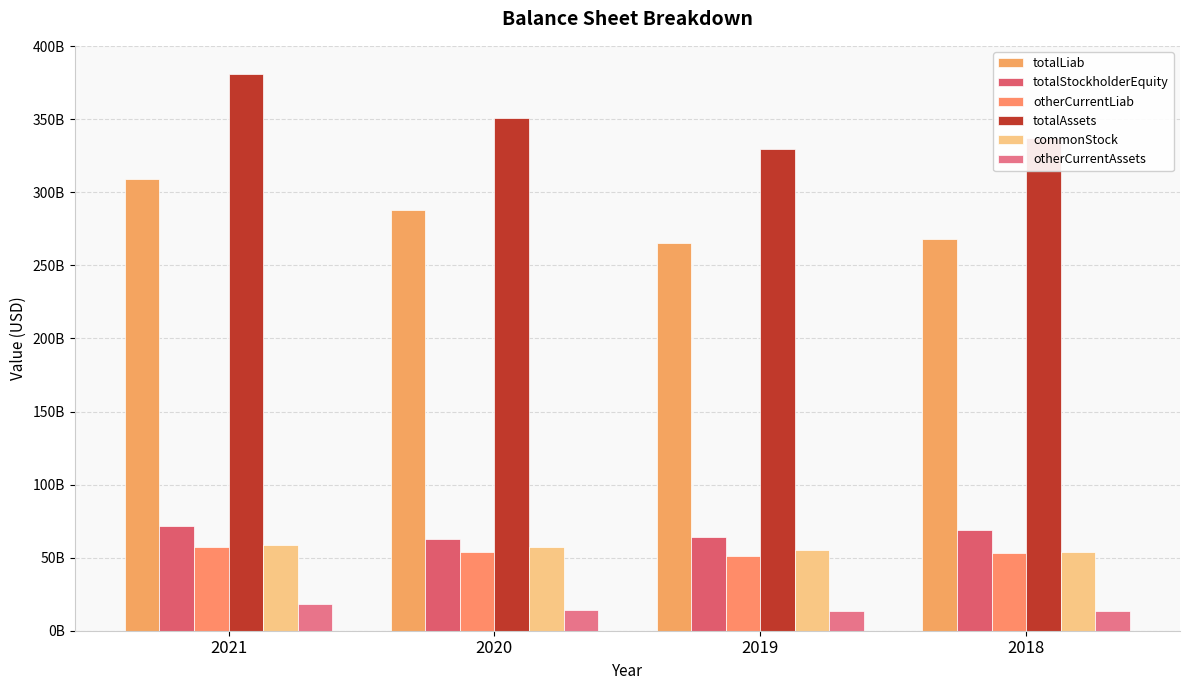

Reading left to right, extract all data points from this chart.

totalLiab: 2021=309259000000	2020=287912000000	2019=265560000000	2018=267980000000
totalStockholderEquity: 2021=71932000000	2020=63090000000	2019=64280000000	2018=69178000000
otherCurrentLiab: 2021=57043000000	2020=53577000000	2019=51306000000	2018=53255000000
totalAssets: 2021=381191000000	2020=351002000000	2019=329840000000	2018=337158000000
commonStock: 2021=58424000000	2020=57365000000	2019=54989000000	2018=54203000000
otherCurrentAssets: 2021=18112000000	2020=14111000000	2019=13641000000	2018=13376000000